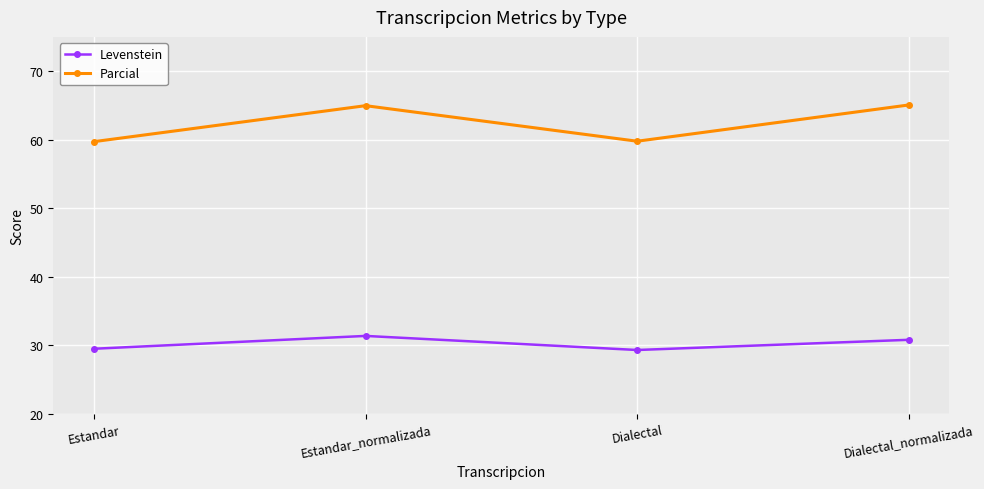

True or false: Parcial and Levenstein intersect in this chart.

False